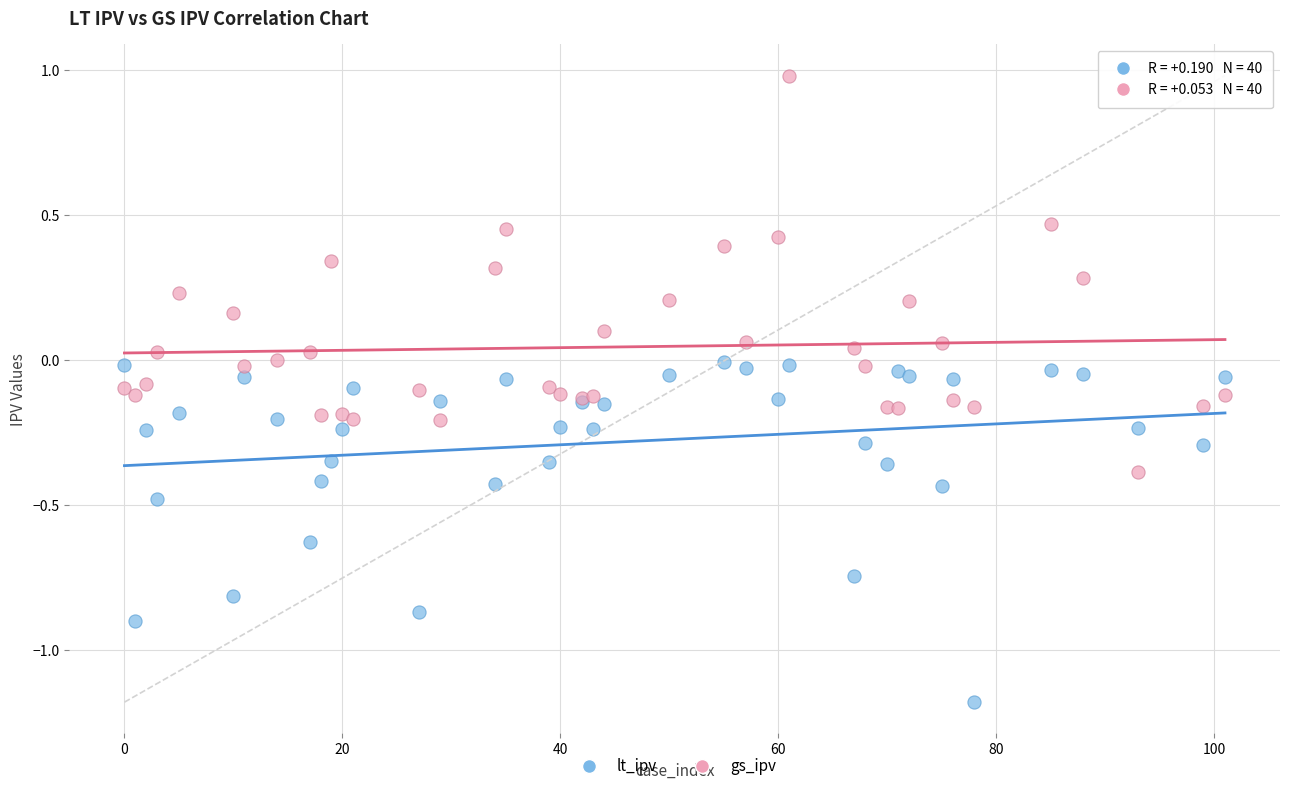

Which series reaches the maximum Y coordinate?

gs_ipv